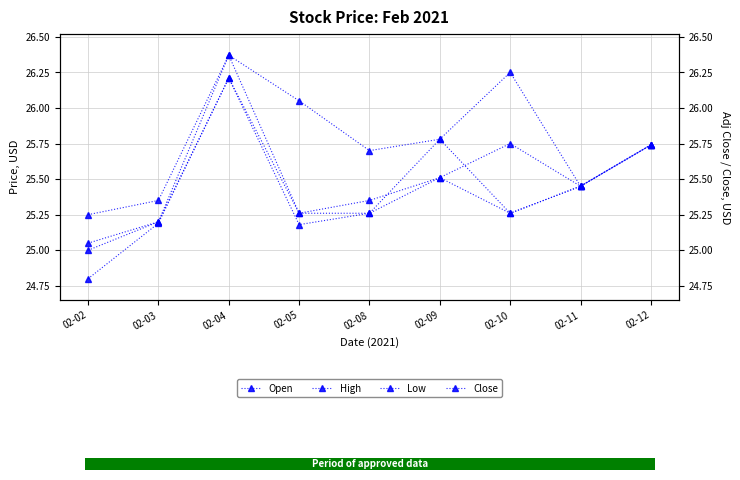

How many values in the Low series exceed 25?

8